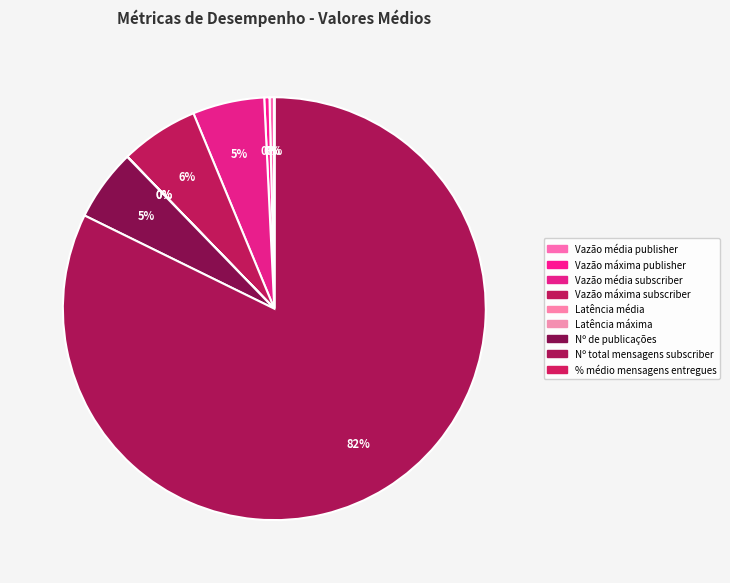

To the nearest percent, what percentage of the pie is Nº total mensagens subscriber?

82%